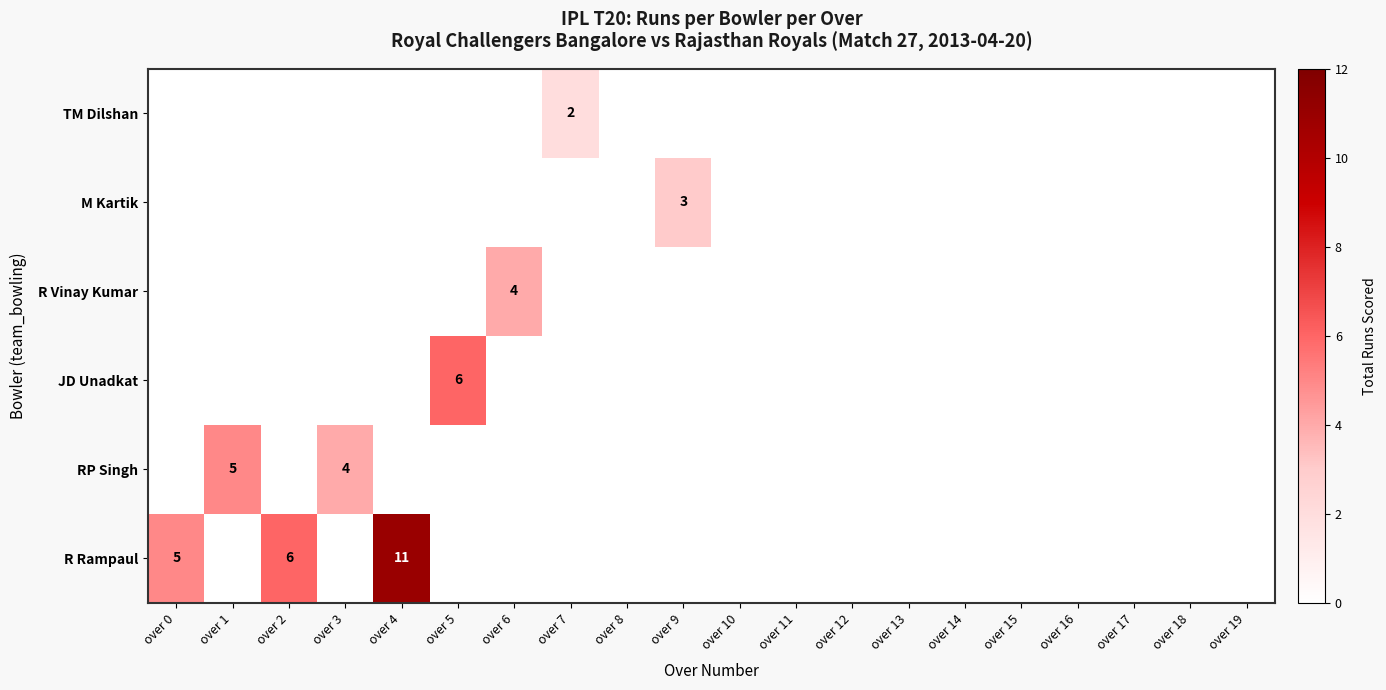

What is the sum of the R Rampaul values at over 0 and over 4?

16